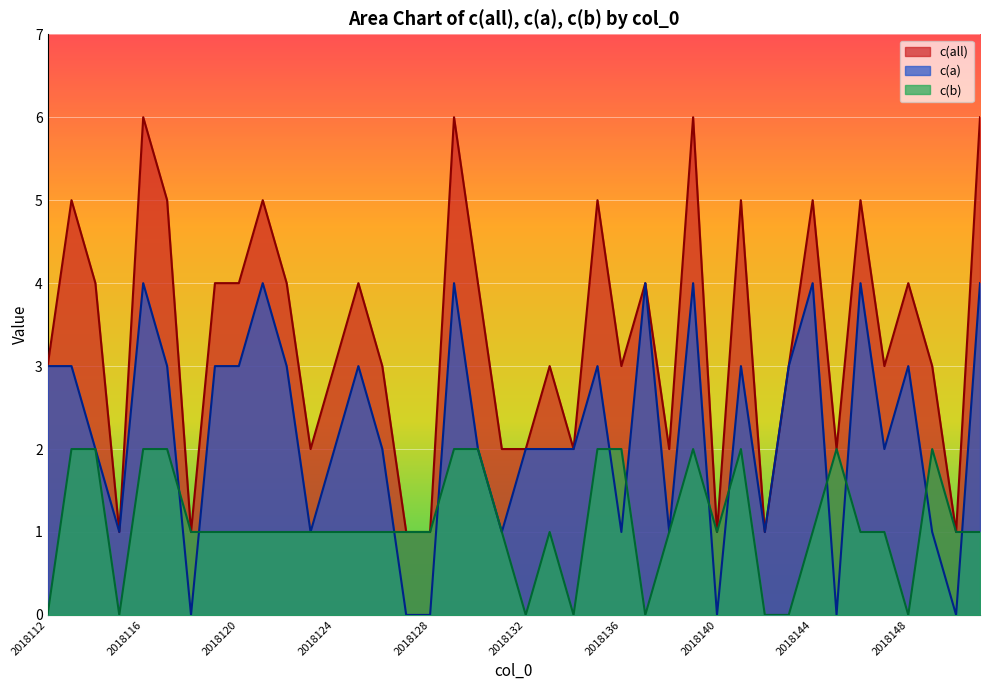

Which series changed the most between 2018113 and 2018150?

c(all)